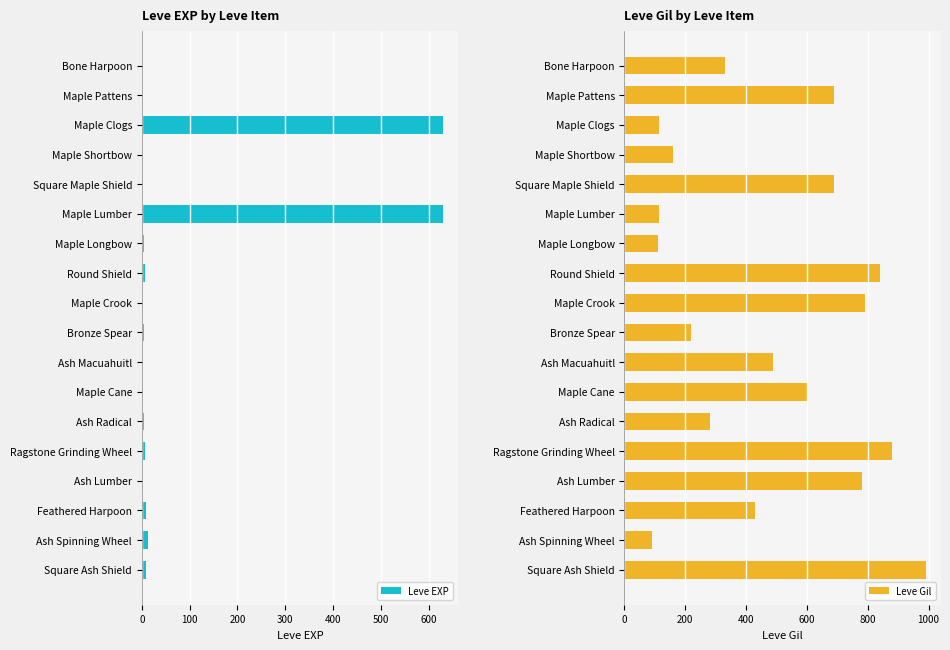

What is the lowest value of the Leve Gil series?

90